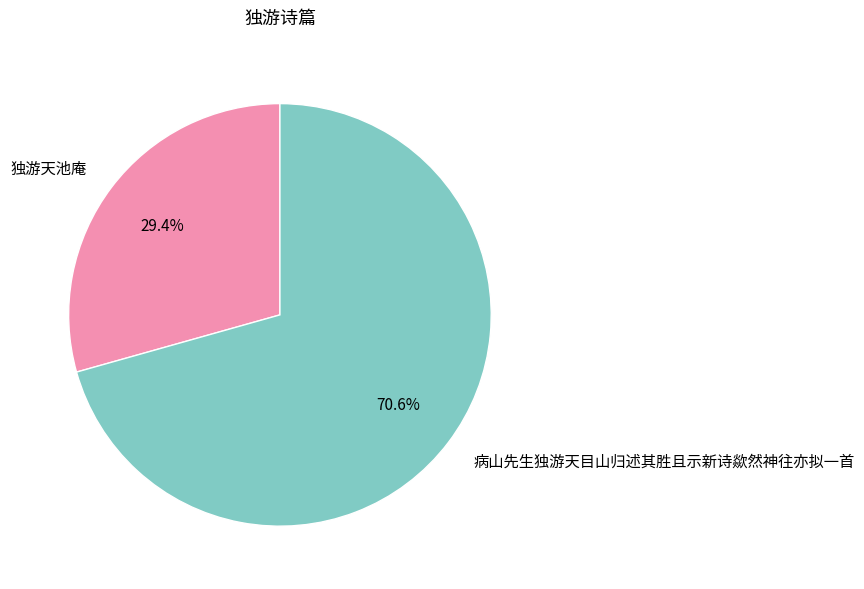

To the nearest percent, what is the difference between the largest and smallest slice percentages?

41%